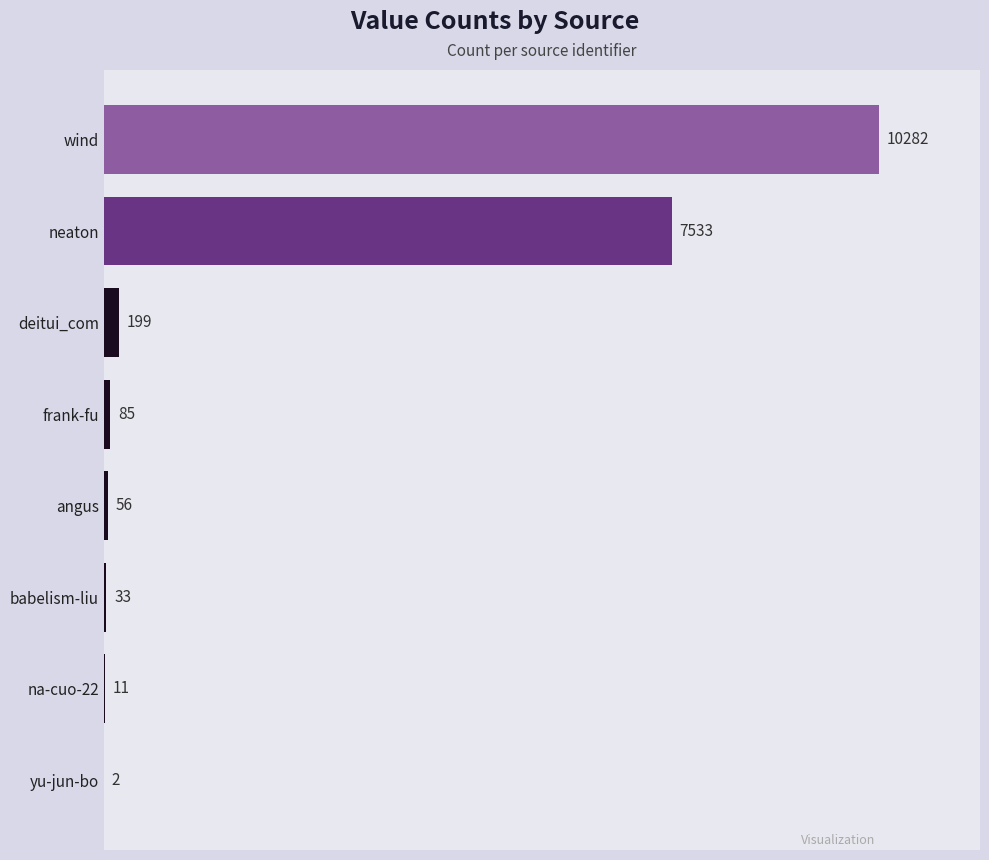

Is it true that the value at frank-fu is 85?

True